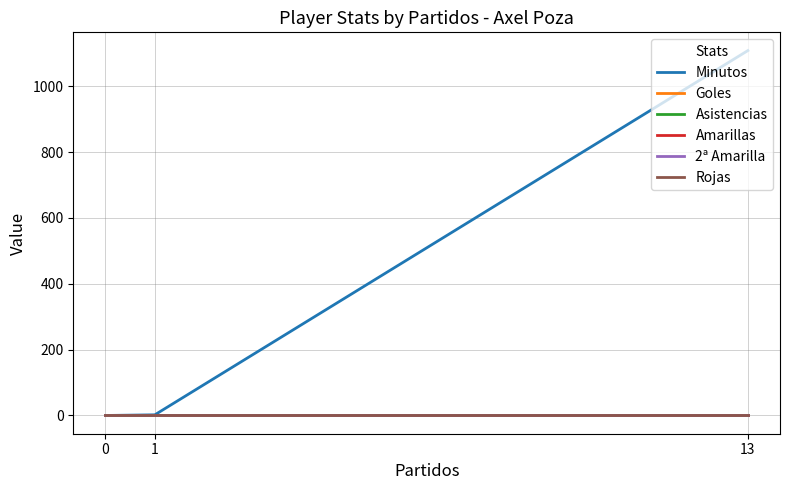

Where is 2ª Amarilla nearest to the value 0?

13